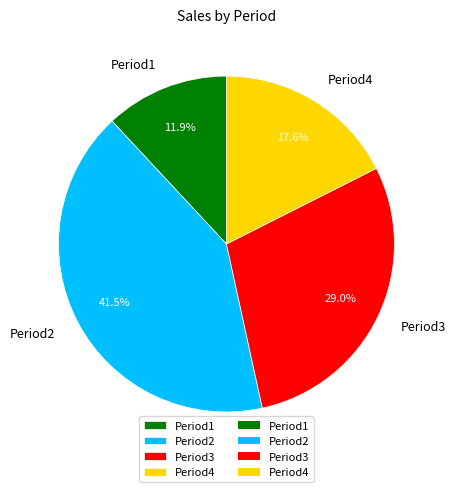

Does any single category account for the majority?

No